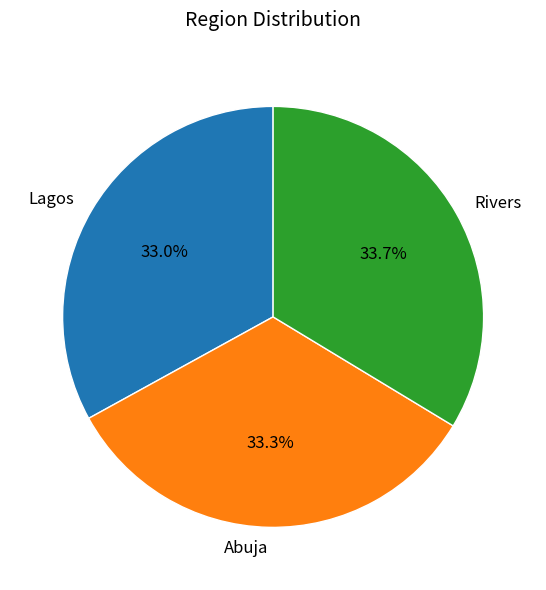

What percentage do Abuja and Rivers together represent?

67.0%